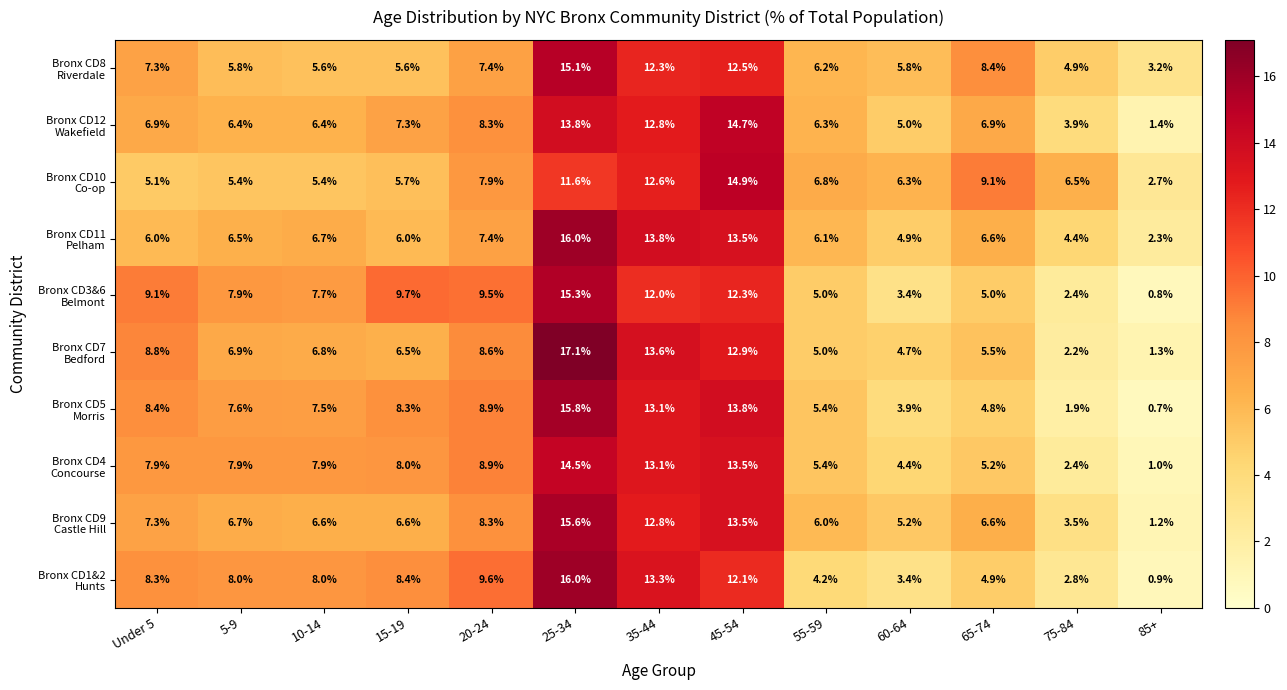

At which category is the sum across all series the highest?

25-34